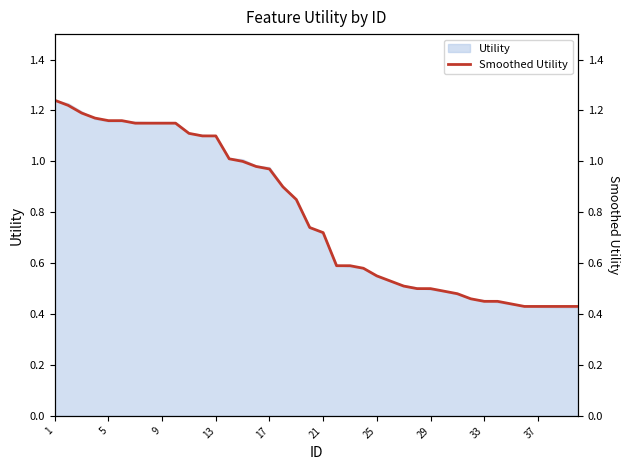

The value of Utility at 13 is 1.1. True or false?

True